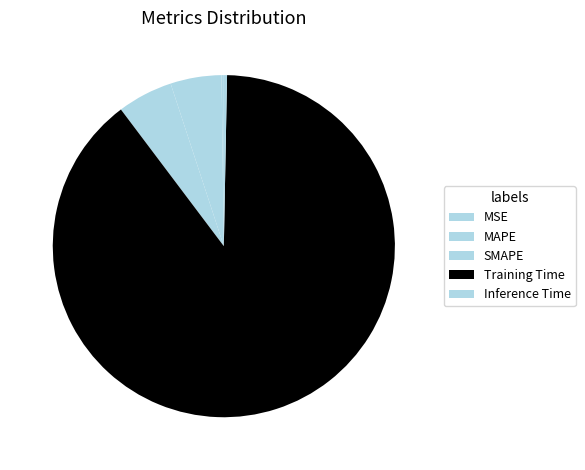

How many slices are in this pie chart?

5